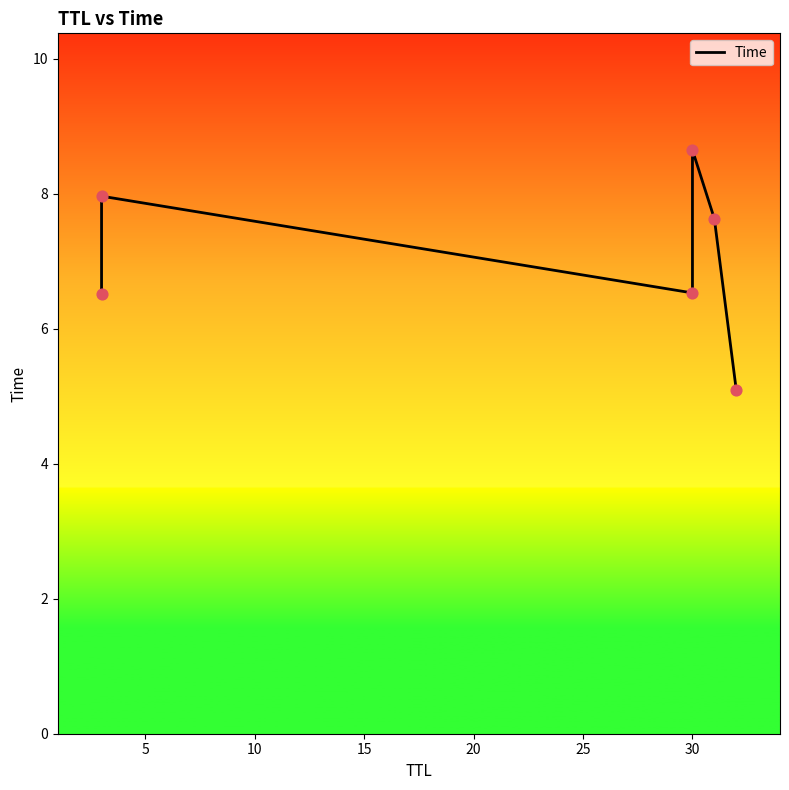

Approximately how many times larger is the value at 10 compared to 5?

0.8